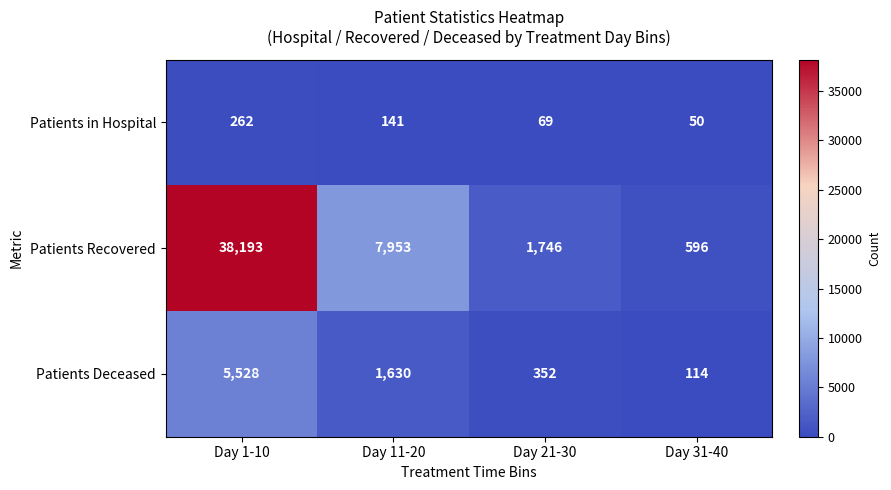

Is it true that Patients in Hospital equals 262 at Day 1-10?

True